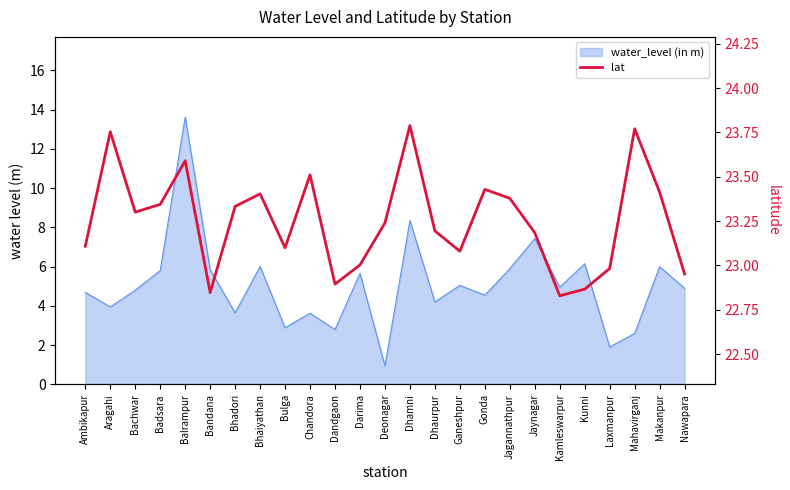

The chart shows a value of 22.8 at Bandana. True or false?

True